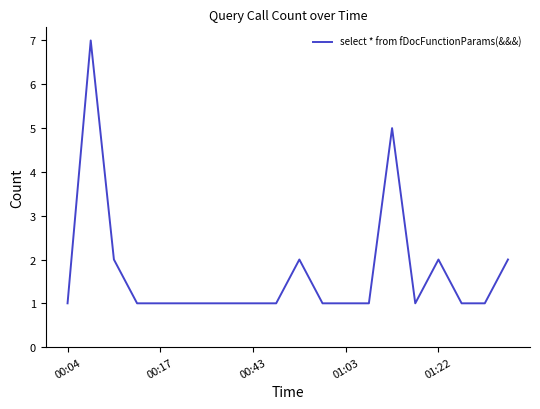

True or false: there are more than 0 points higher than both neighbors.

True